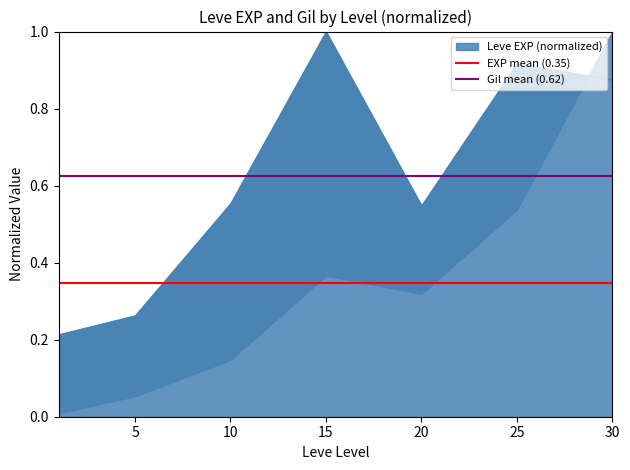

Rank the series at 5 from highest to lowest value.

Gil mean (0.62), EXP mean (0.35)